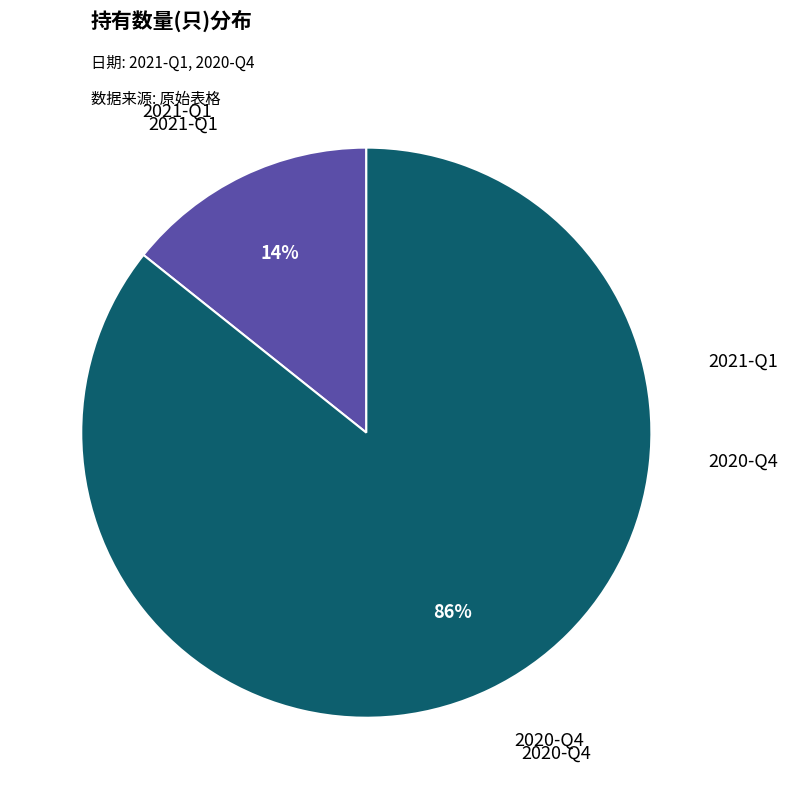

To the nearest percent, what is the average slice percentage?

50%